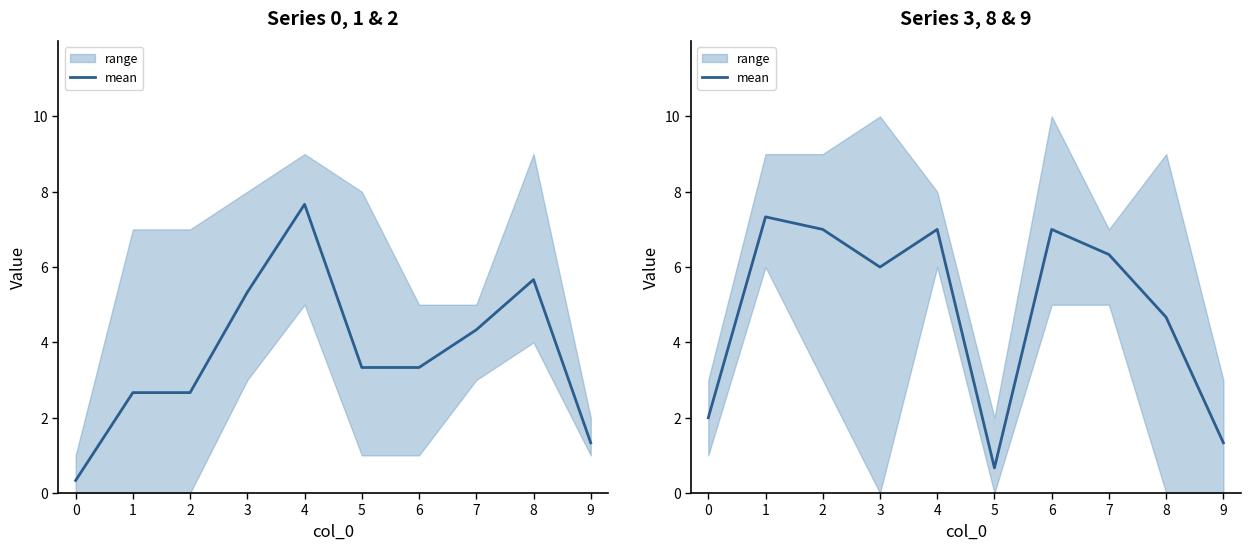

At which label does the data first exceed 6?

1